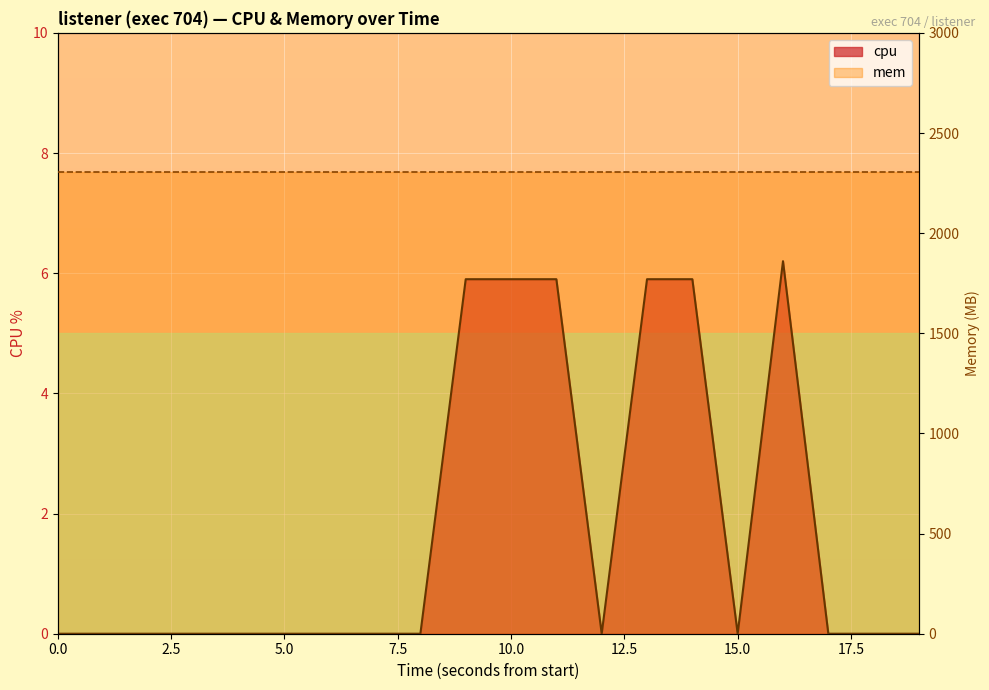

The value at 1742949196 is 2.3. True or false?

False